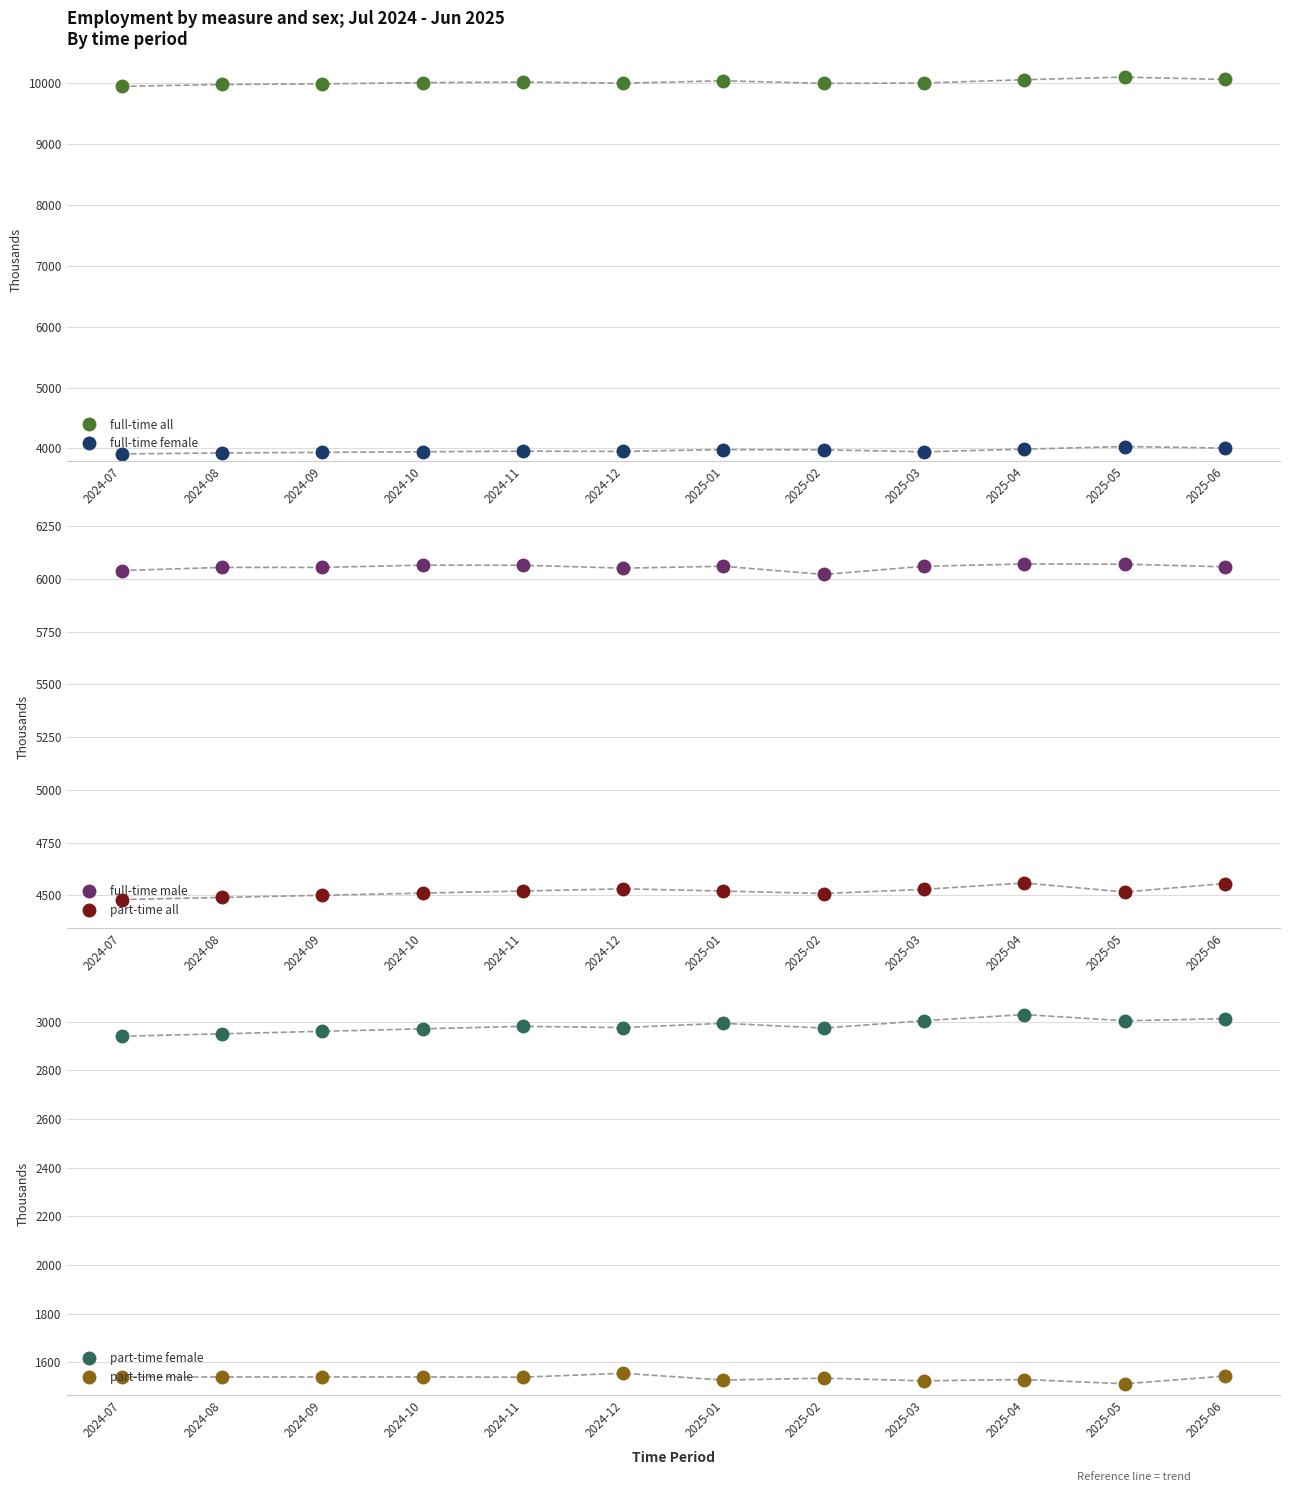

Is it true that part-time female equals 2970.9 at 2024-10?

True